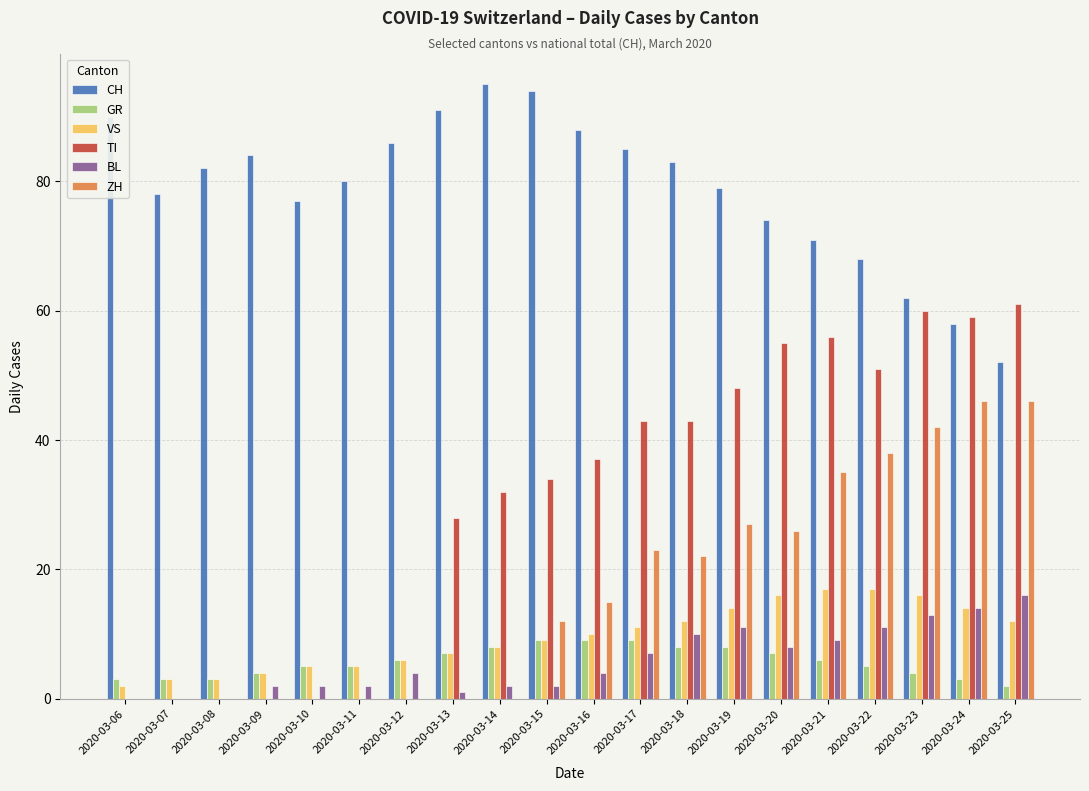

The value of VS at 2020-03-21 is 17. True or false?

True